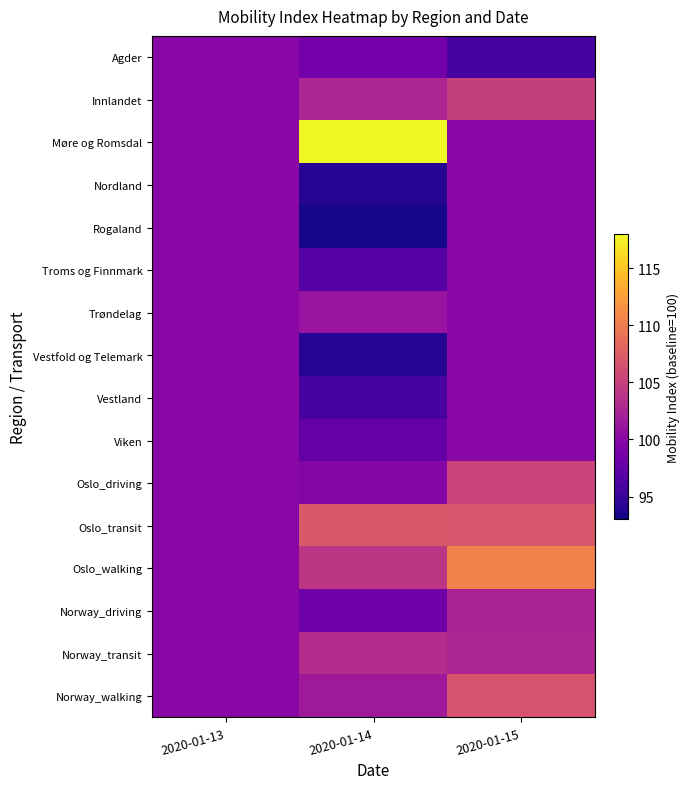

Rank the series at 2020-01-15 from highest to lowest value.

Oslo_walking, Oslo_transit, Norway_walking, Oslo_driving, Innlandet, Norway_transit, Norway_driving, Møre og Romsdal, Nordland, Rogaland, Troms og Finnmark, Trøndelag, Vestfold og Telemark, Vestland, Viken, Agder